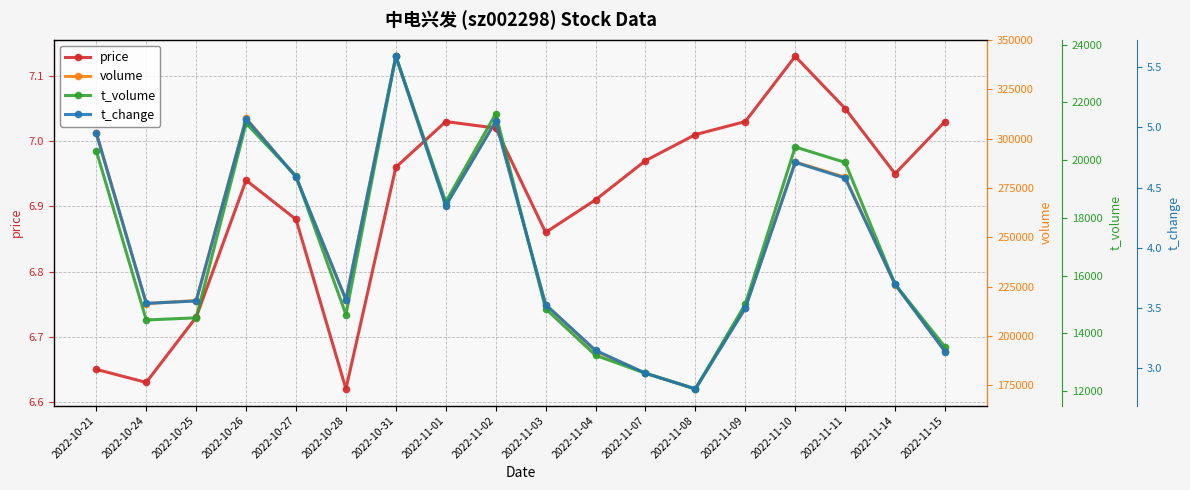

What is the approximate value of t_volume at 2022-10-25?

14542.0